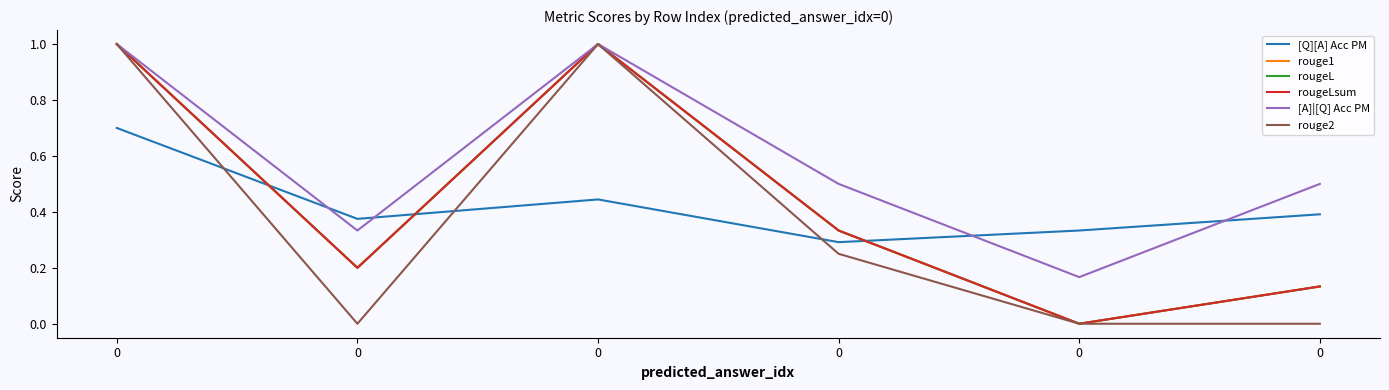

True or false: rouge2 has a value of 0.0 at 0.

True